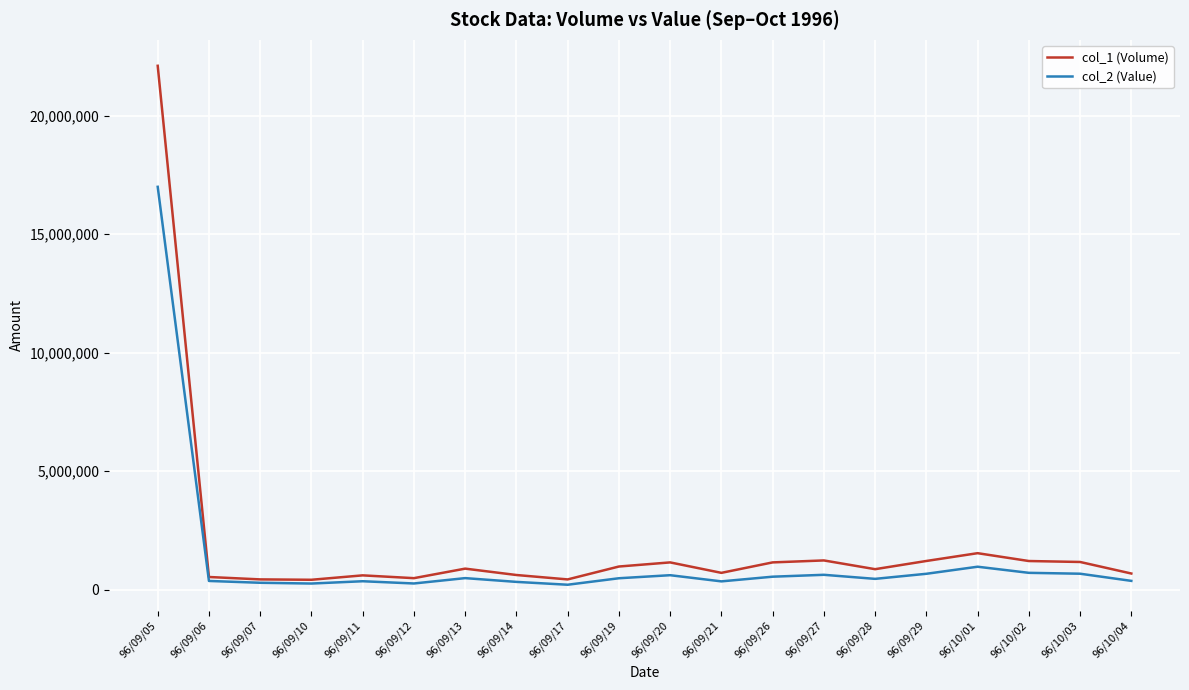

At which category is the sum across all series the highest?

96/09/05